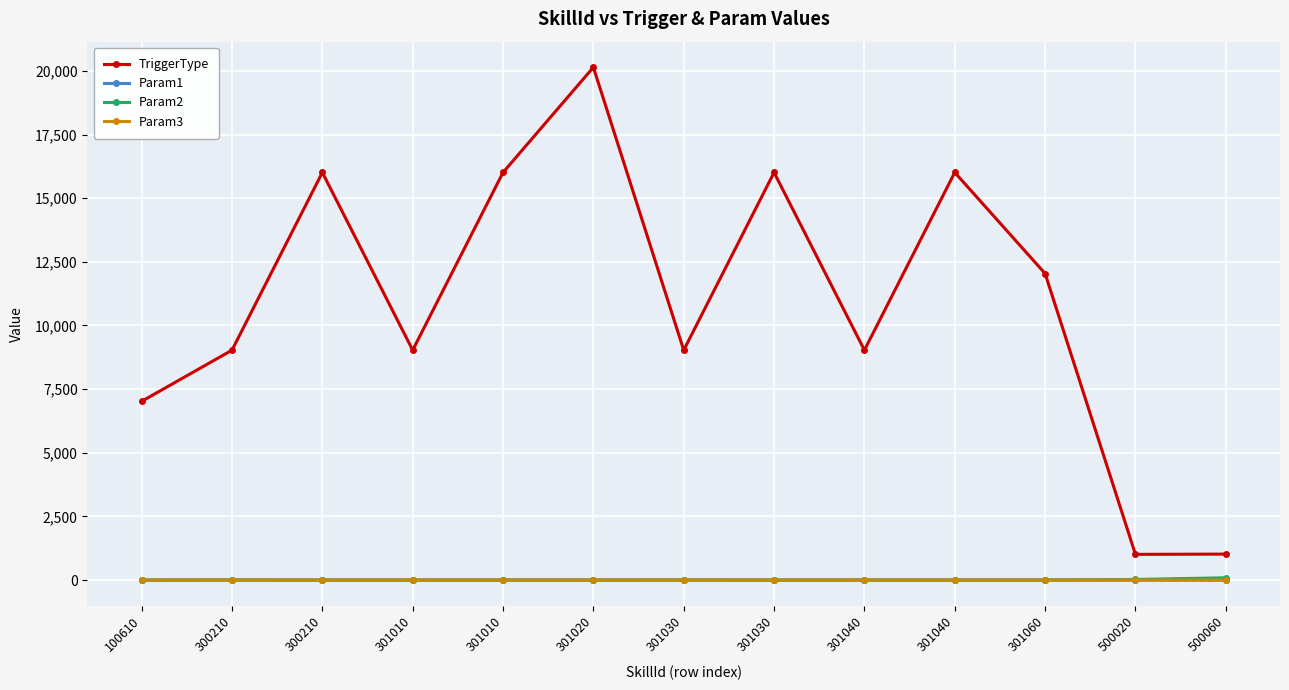

How many lines are shown in the chart?

4